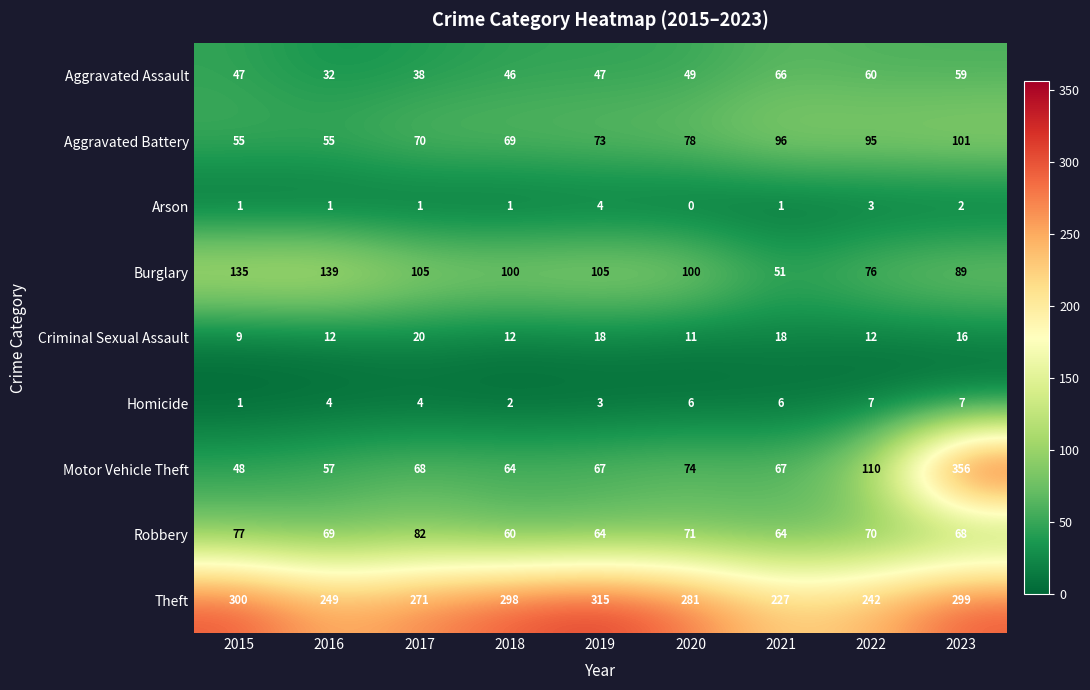

Which category has the highest value in the Robbery series?

2017